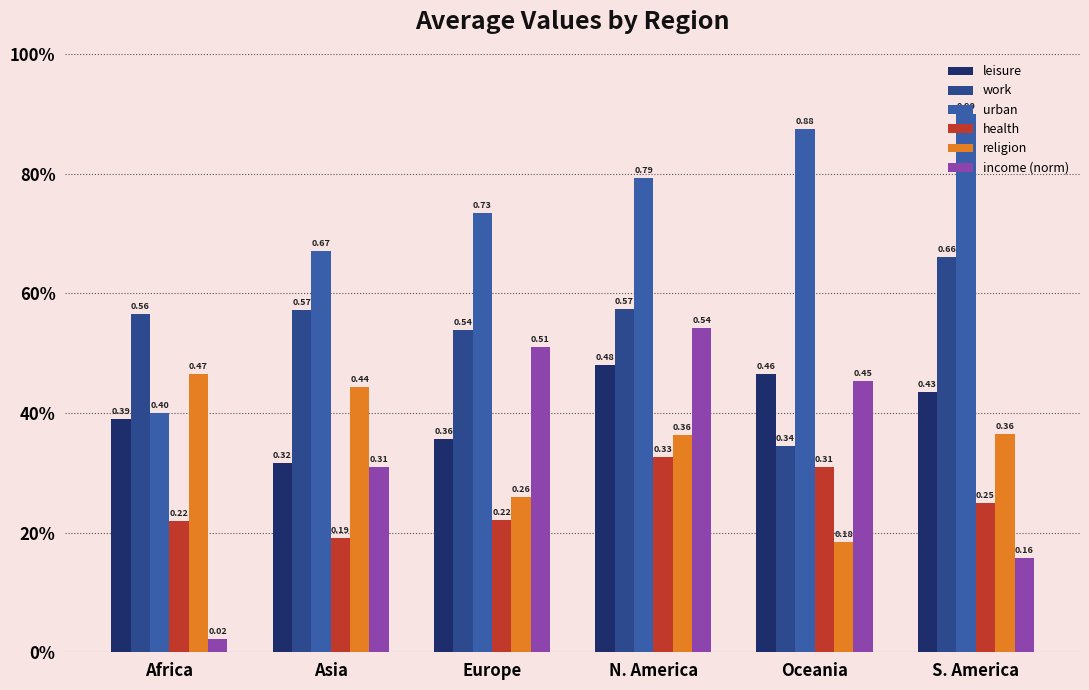

Are the bars horizontal?

No